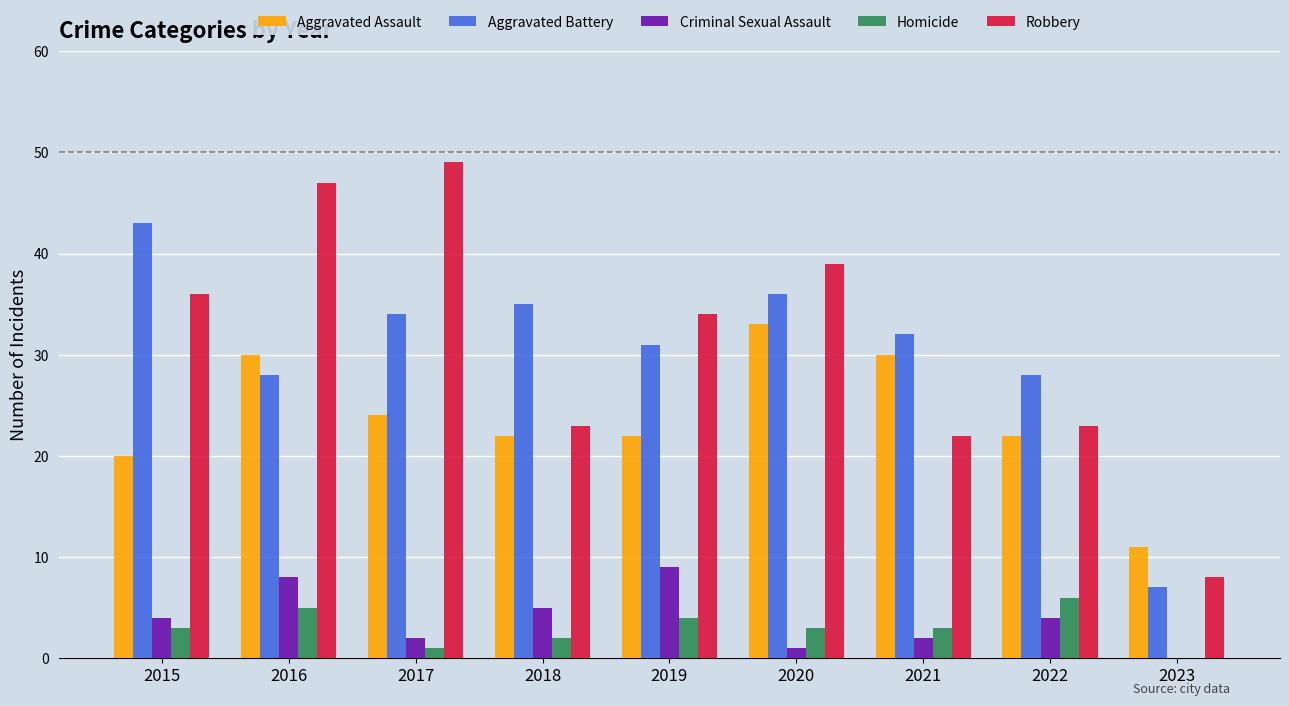

Read the Homicide value at 2015.

3